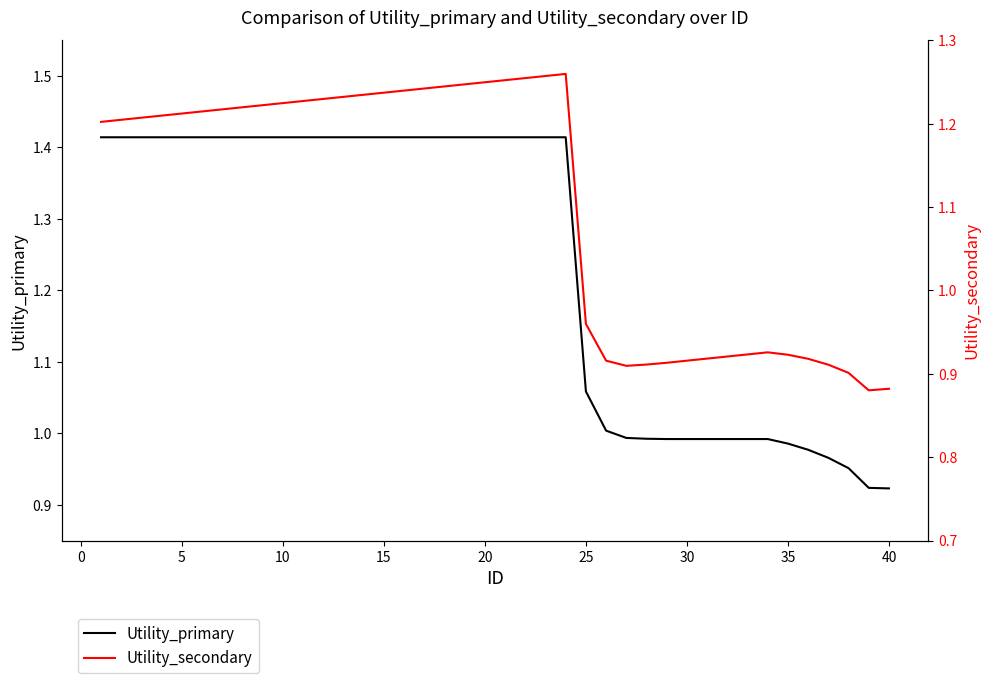

The value of Utility_primary at 25 is 1.5. True or false?

False